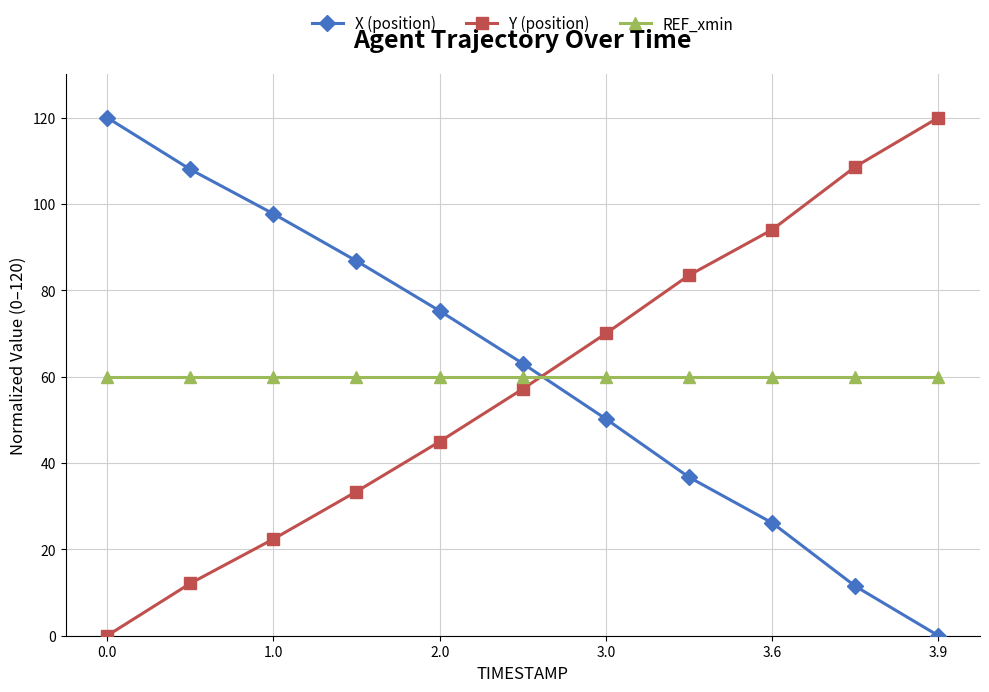

At how many categories does at least one series exceed 24?

11